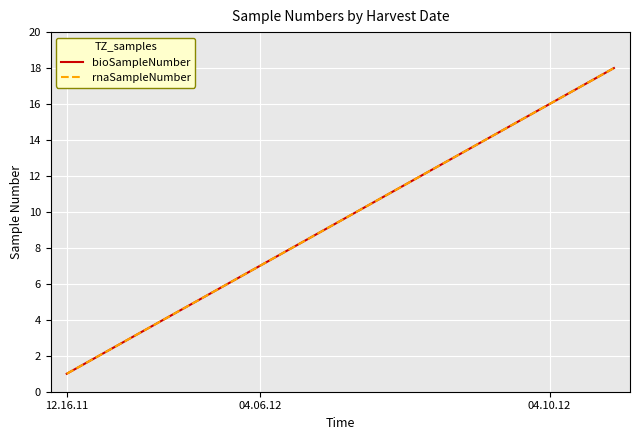

How many data points in bioSampleNumber are less than 10?

9